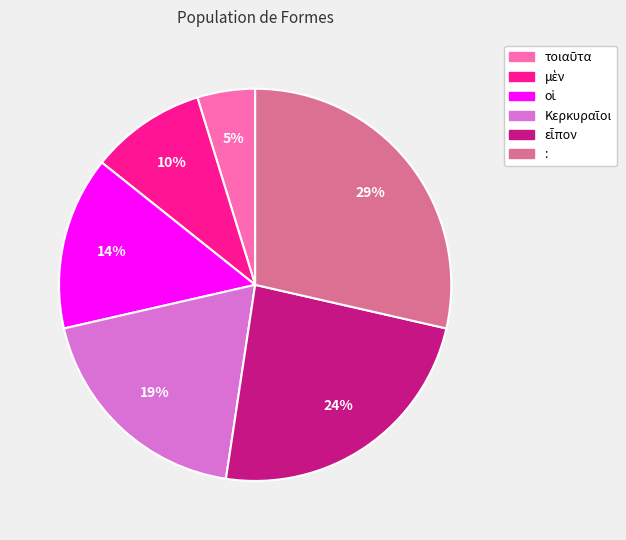

Is there a majority slice in this chart?

No